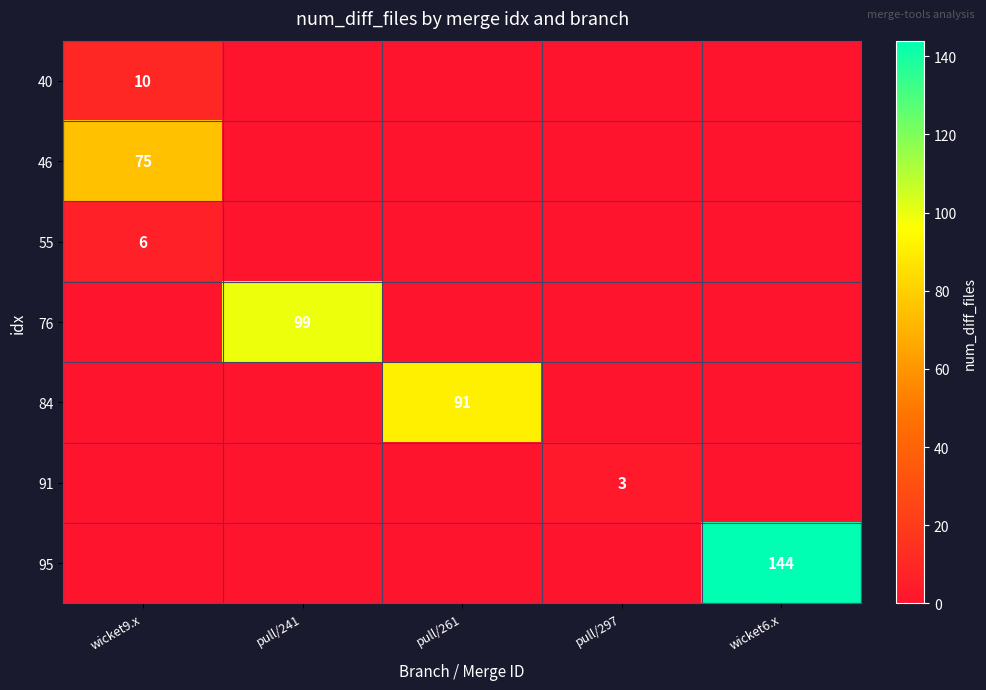

The value of 40 at wicket9.x is 10. True or false?

True